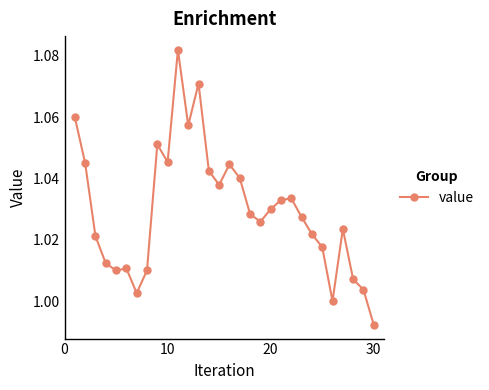

True or false: the data has more than 1 interior local peaks.

True